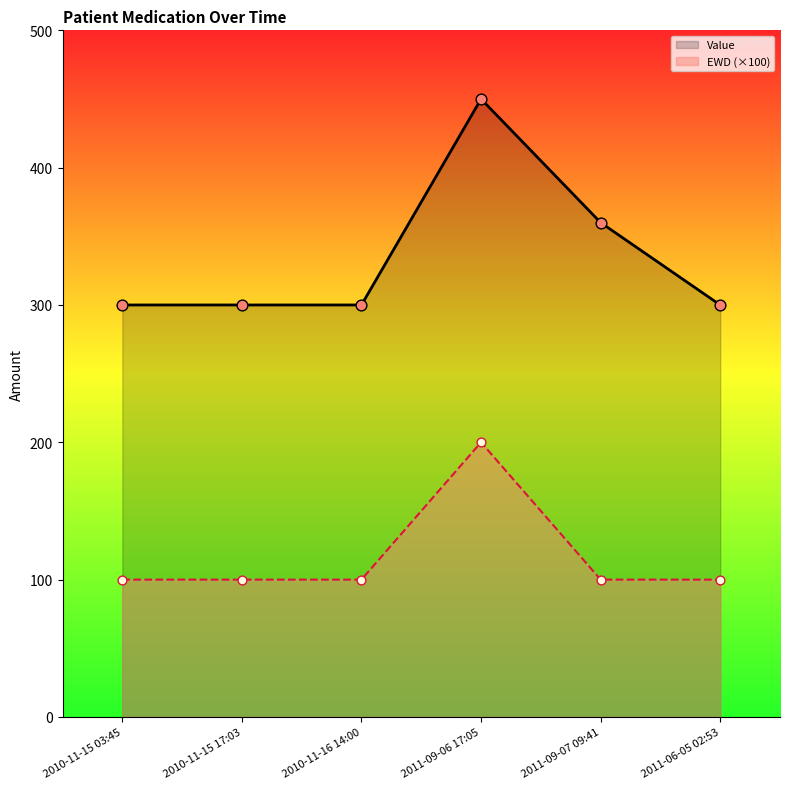

What is the total value across all series at 2010-11-15 03:45?

400